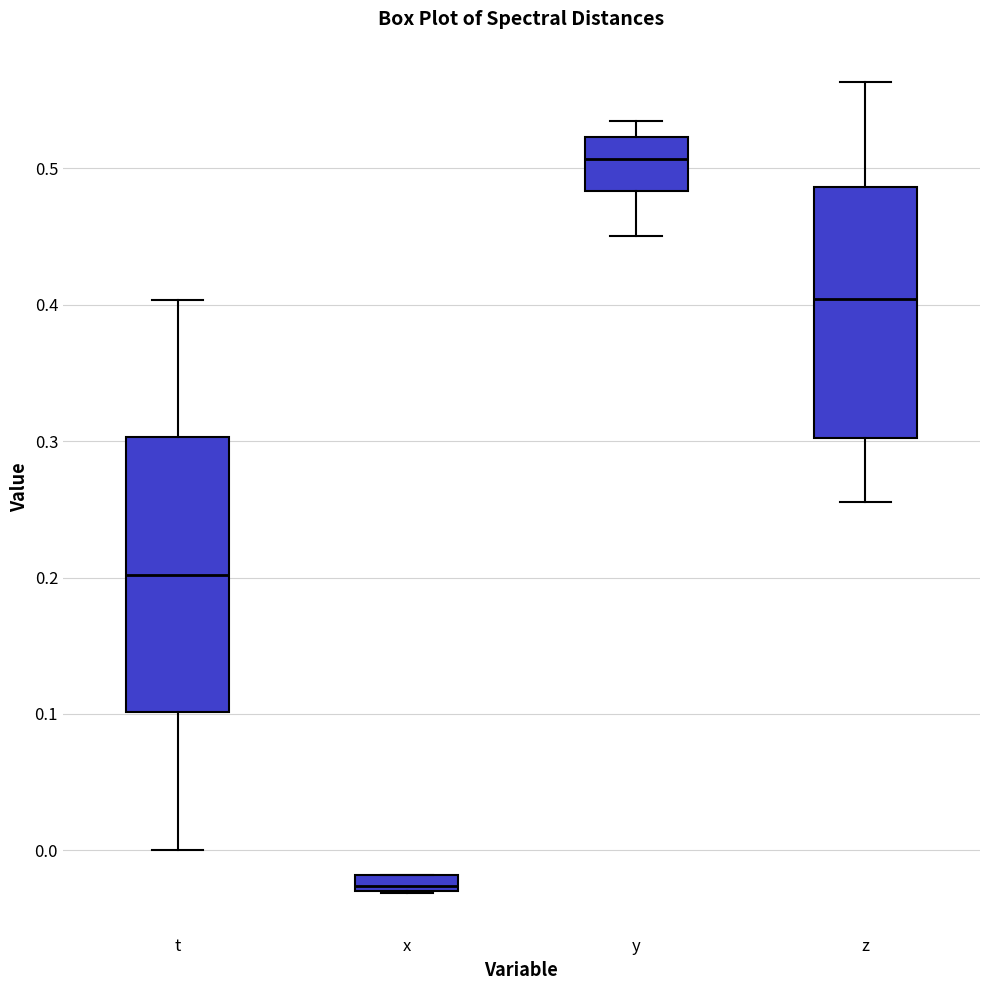

Where is the upper edge of the box for x on the y-axis? The values are not printed on the chart, so give them approximately, as read against the axis.

-0.02